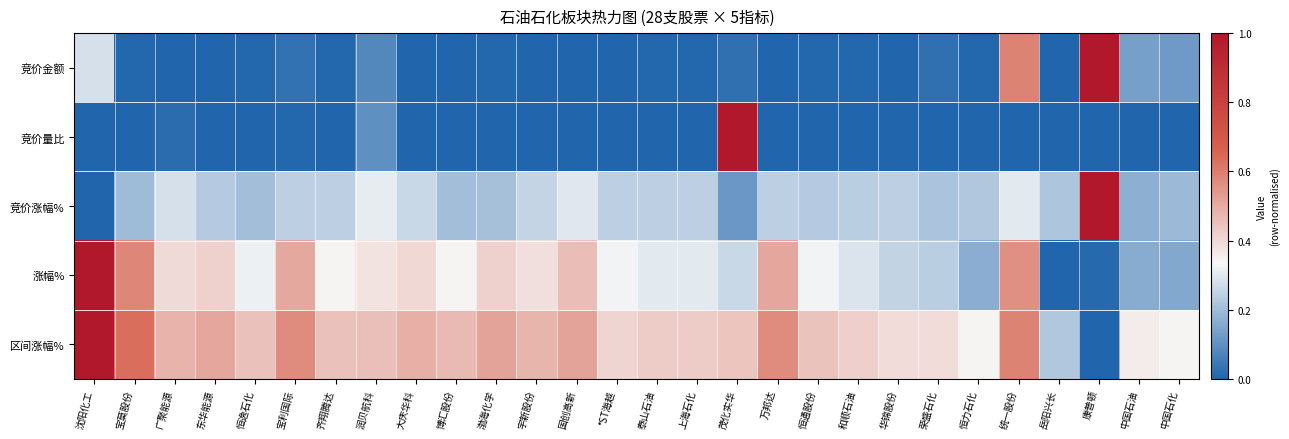

Which label corresponds to the largest value in the chart?

康普顿